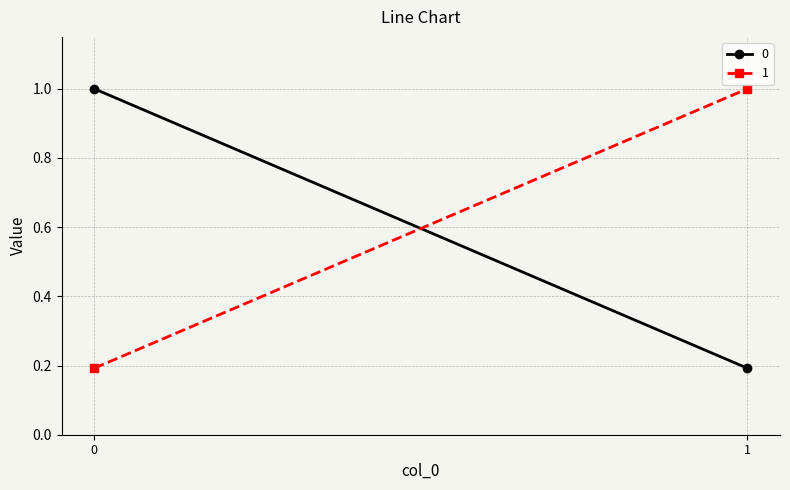

Reading left to right, extract all data points from this chart.

0: 0=1.0	1=0.2
1: 0=0.2	1=1.0